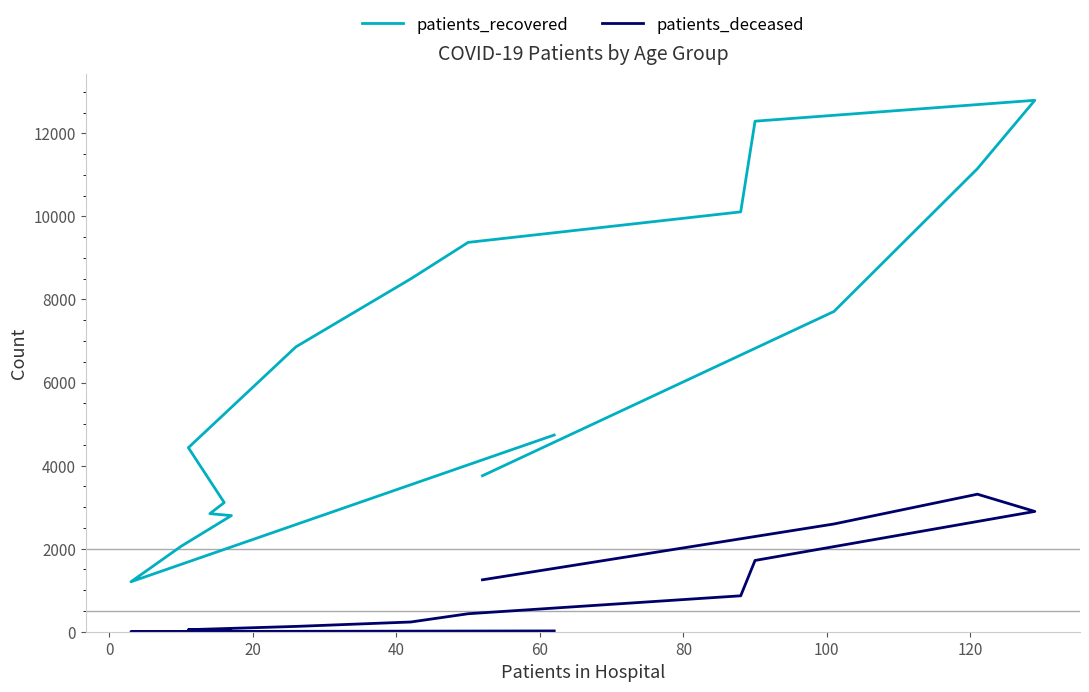

List the series in order of their peak value, highest first.

patients_recovered, patients_deceased